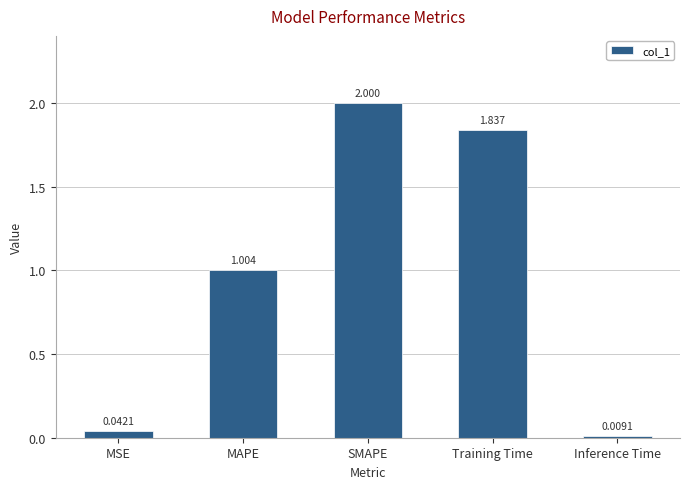

Rank the categories by value from lowest to highest.

Inference Time, MSE, MAPE, Training Time, SMAPE